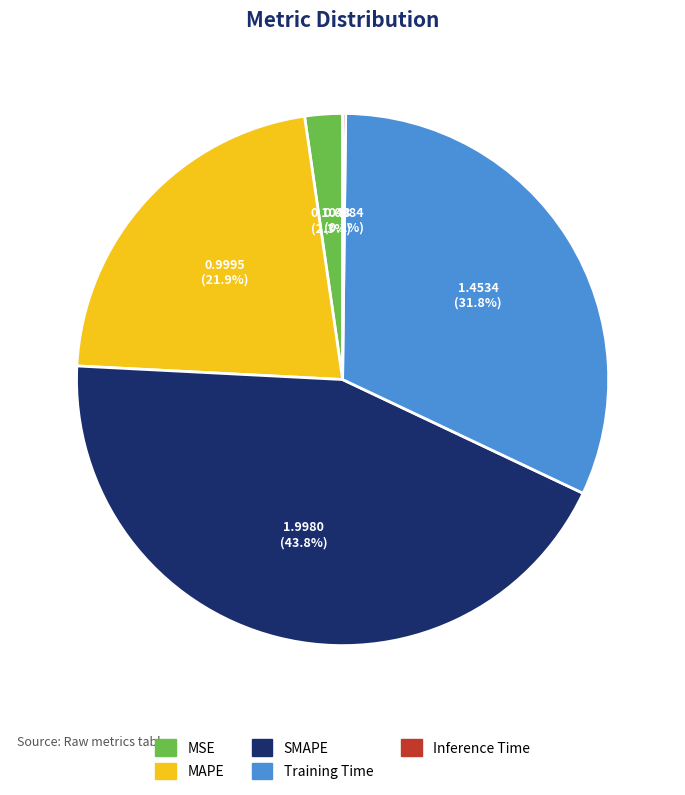

Is there a majority slice in this chart?

No